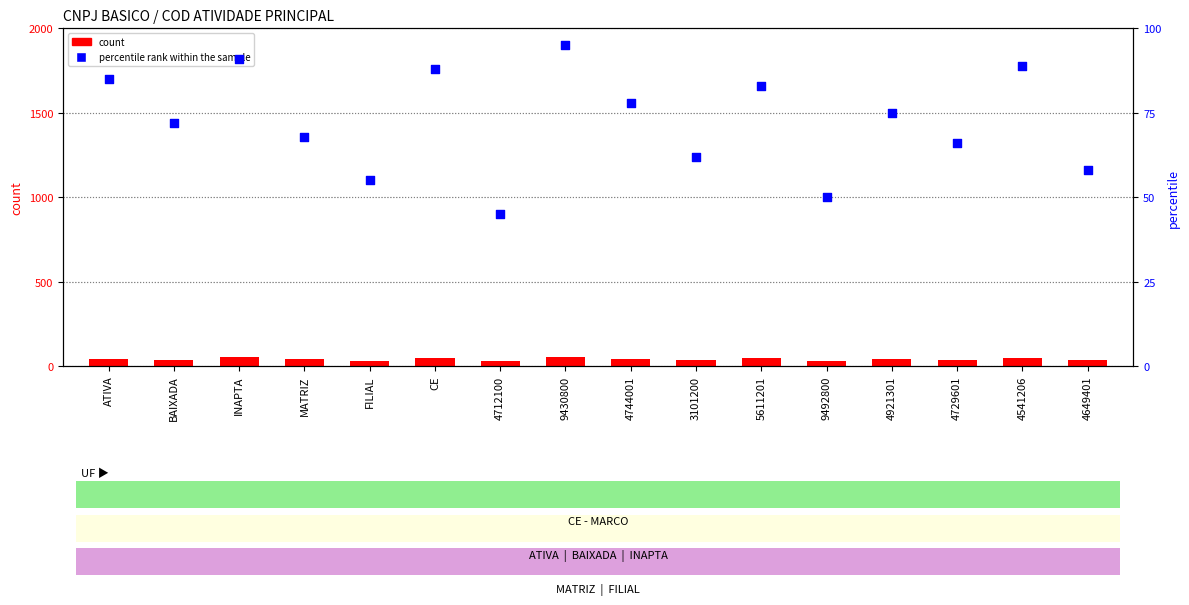

Which series has the largest total across all categories?

percentile rank